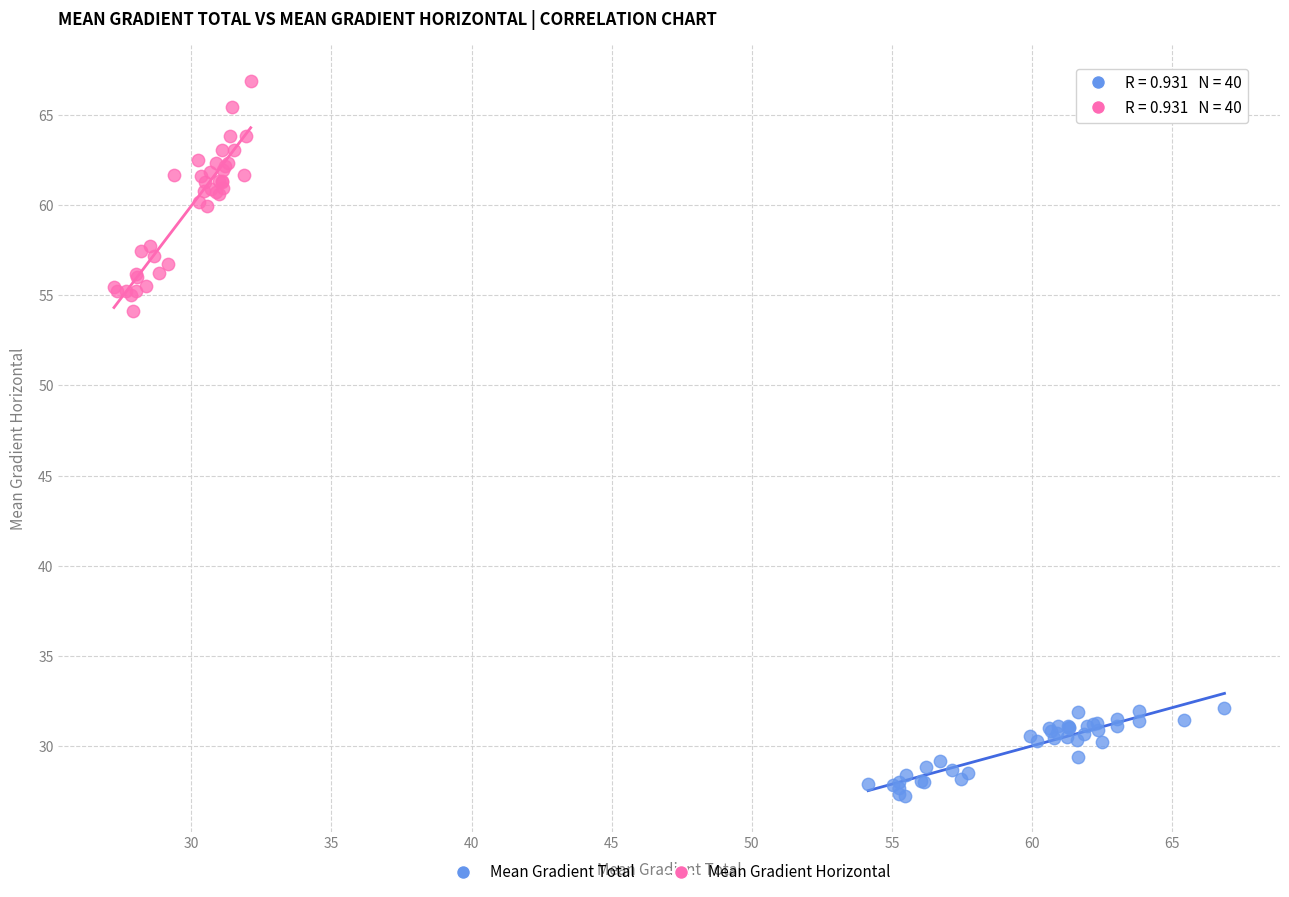

What are all the series names shown in the legend?

Mean Gradient Total, Mean Gradient Horizontal